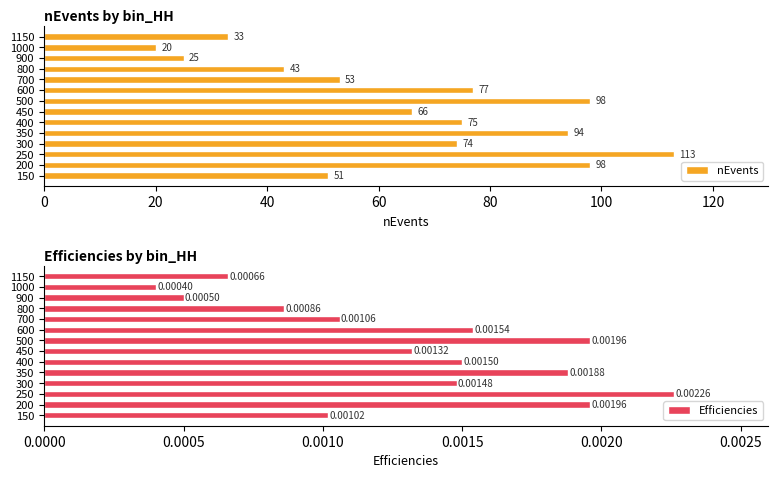

Where is nEvents nearest to the value 66?

450